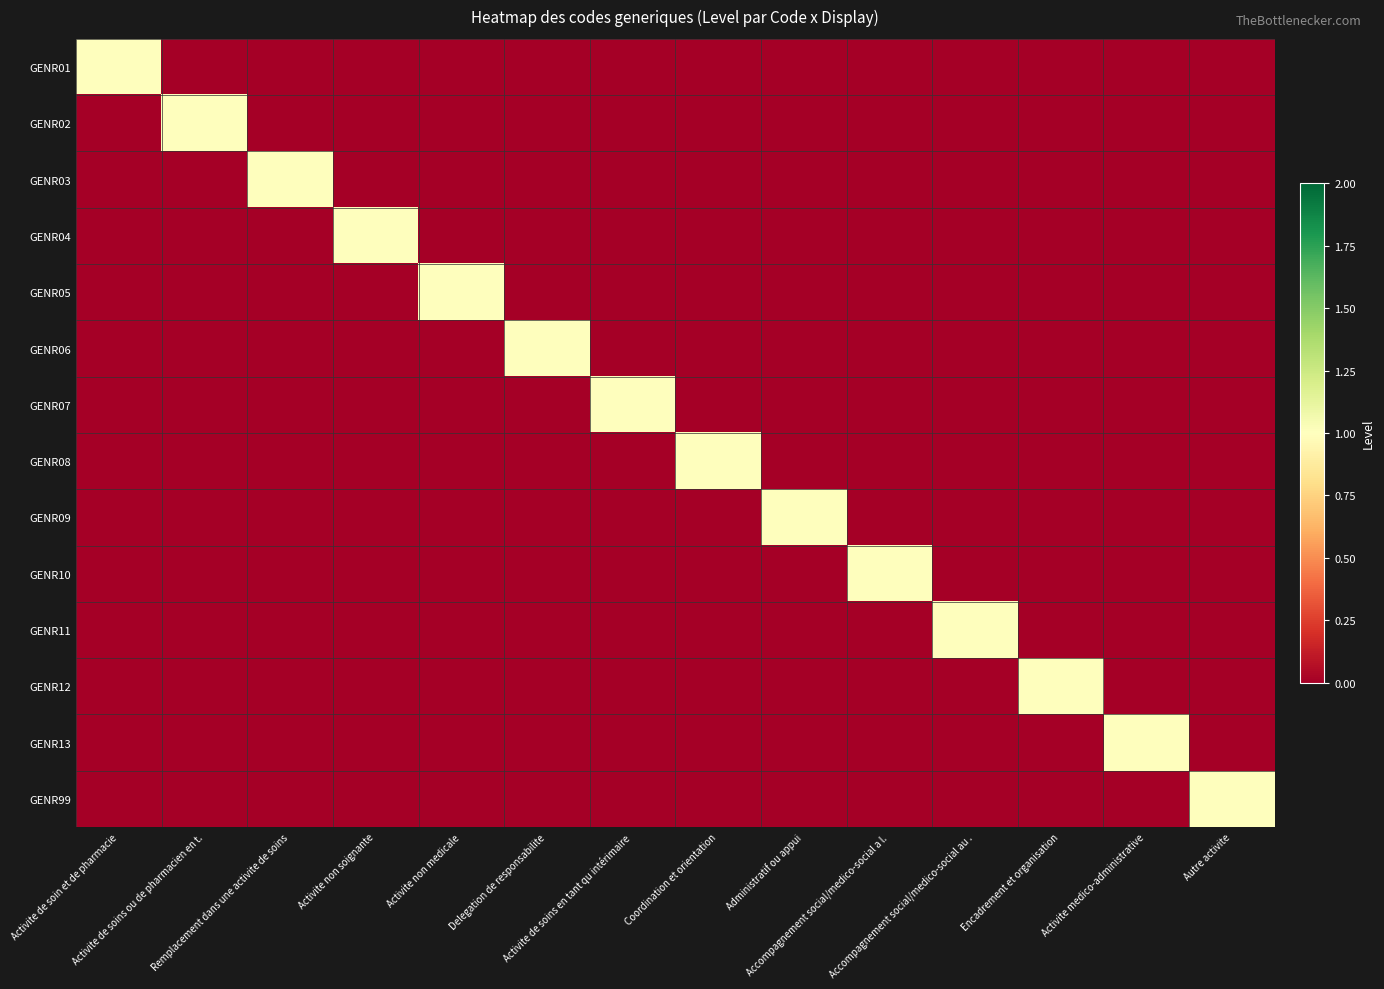

Count the number of data series in this chart.

14